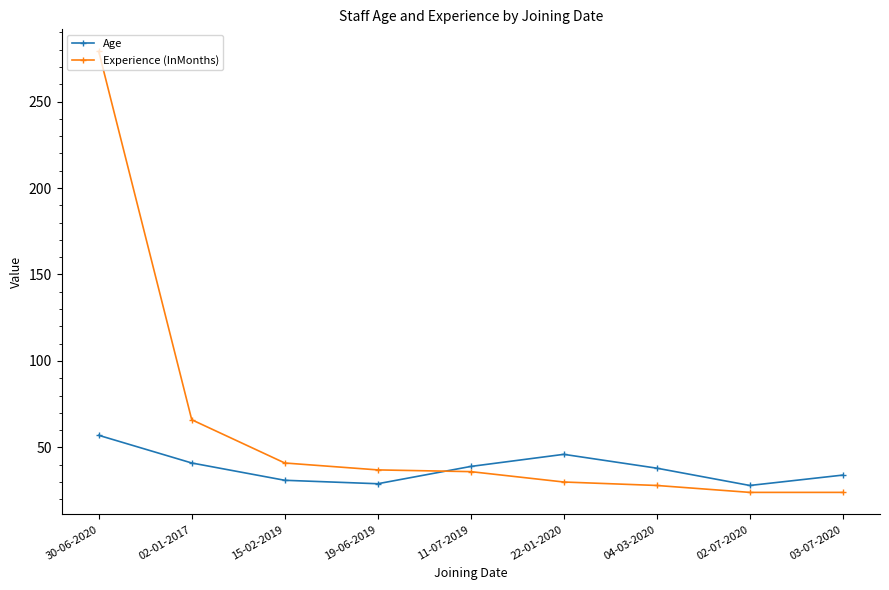

In Age, how many points are lower than both neighbors (excluding endpoints)?

2